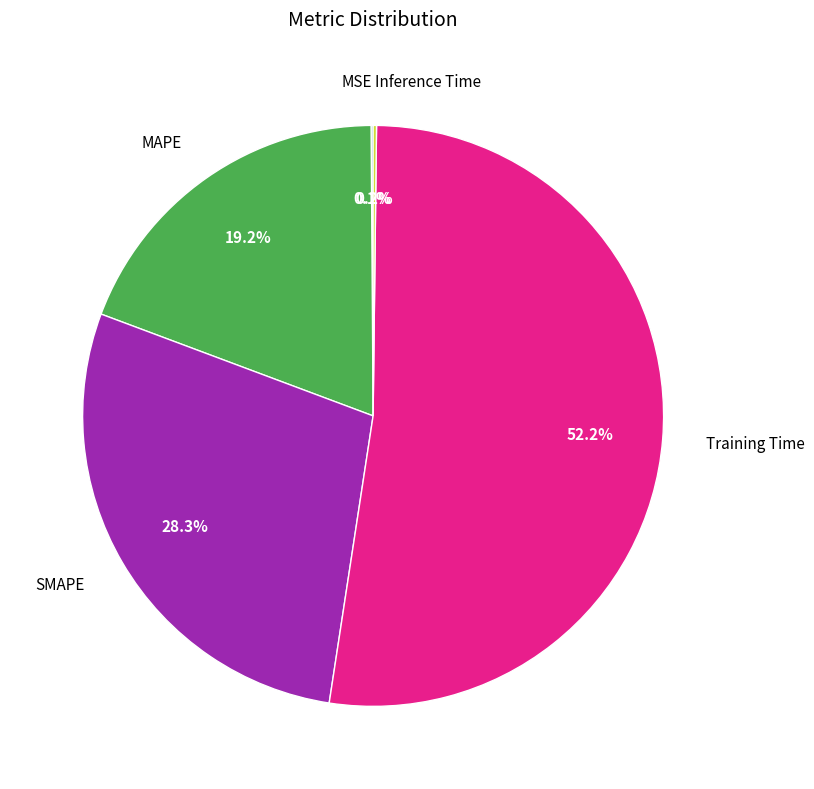

To the nearest percent, what is the difference between the largest and smallest slice percentages?

52%